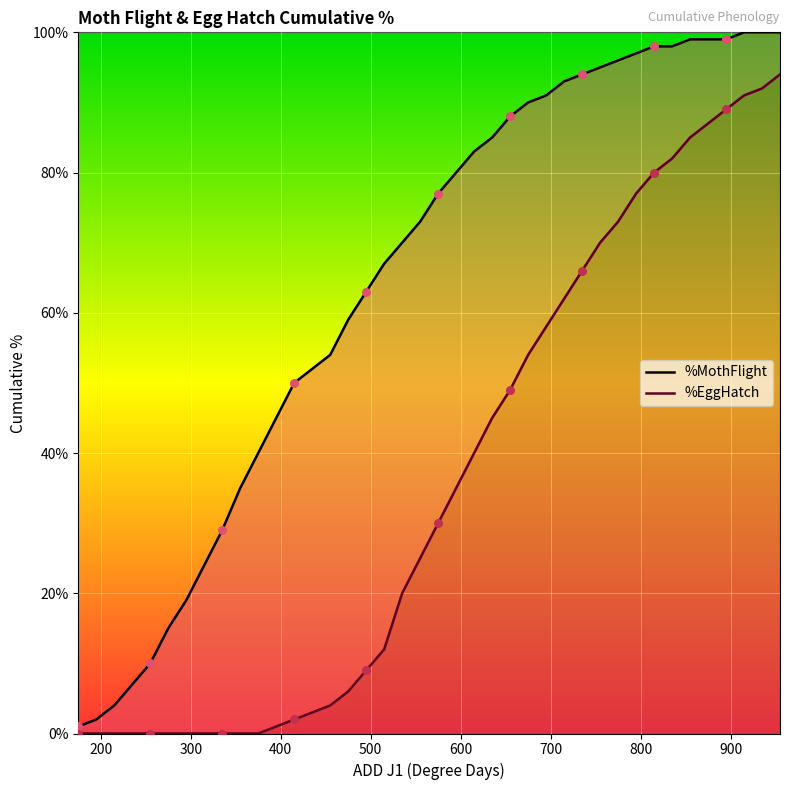

What are all the series names shown in the legend?

%MothFlight line, %EggHatch line